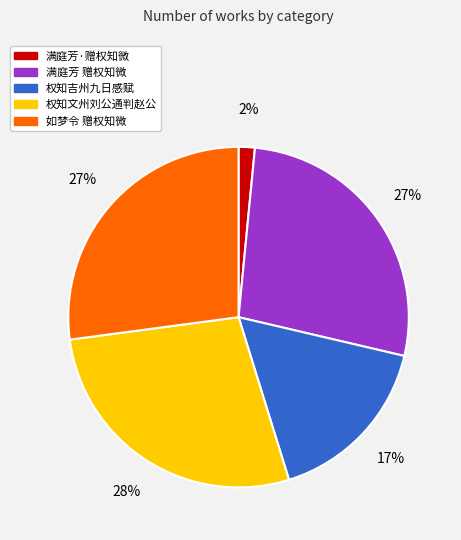

Which has a higher value, 如梦令 赠权知微 or 权知吉州九日感赋?

如梦令 赠权知微